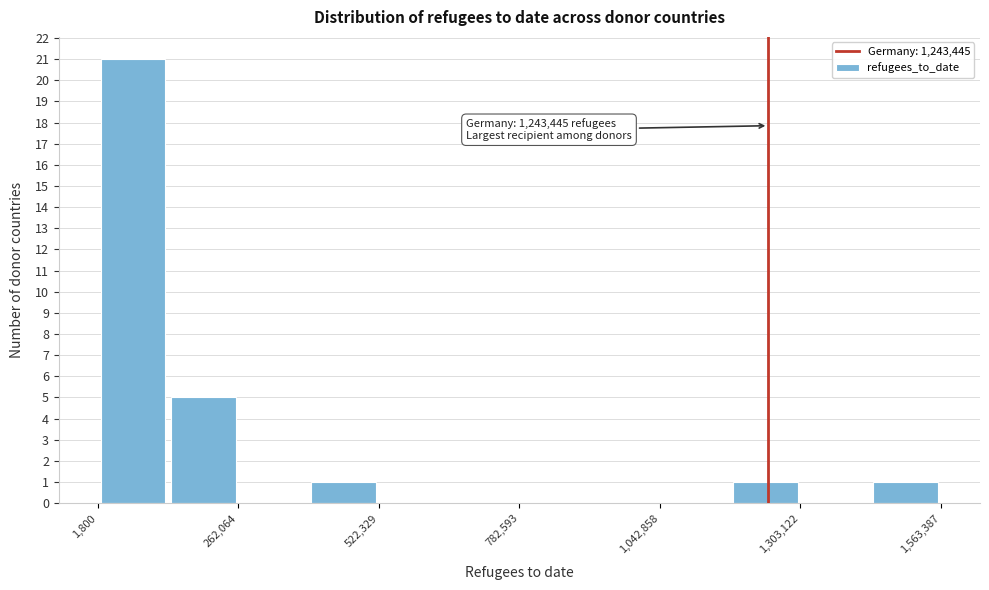

Read against the x-axis, roughly where is the centre of the tallest bar?

50000